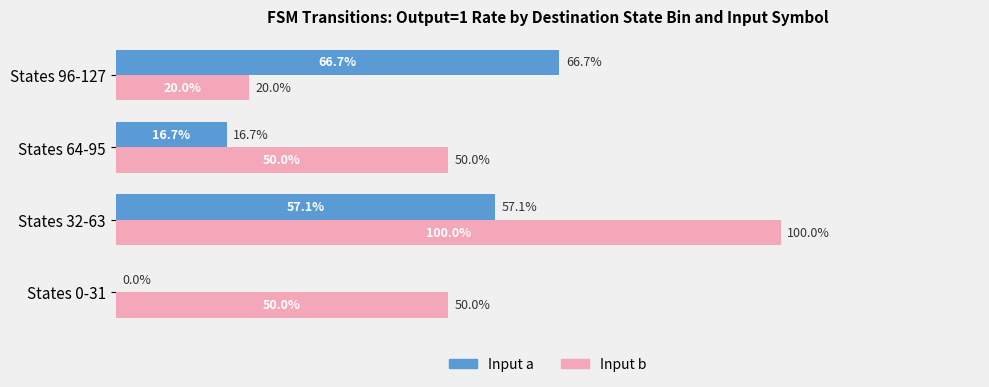

Which series has the largest total across all categories?

Input b